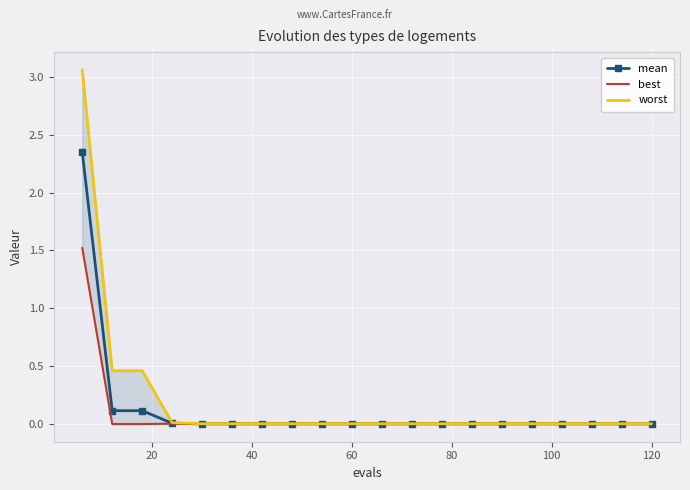

Reading left to right, what are all the values shown in this chart?

mean: 2.4	0.1	0.1	0.0	0.0	0.0	0.0	0.0	0.0	0.0	0.0	0.0	0.0	0.0	0.0	0.0	0.0	0.0	0.0	0.0
best: 1.5	0.0	0.0	0.0	0.0	0.0	0.0	0.0	0.0	0.0	0.0	0.0	0.0	0.0	0.0	0.0	0.0	0.0	0.0	0.0
worst: 3.1	0.5	0.5	0.0	0.0	0.0	0.0	0.0	0.0	0.0	0.0	0.0	0.0	0.0	0.0	0.0	0.0	0.0	0.0	0.0